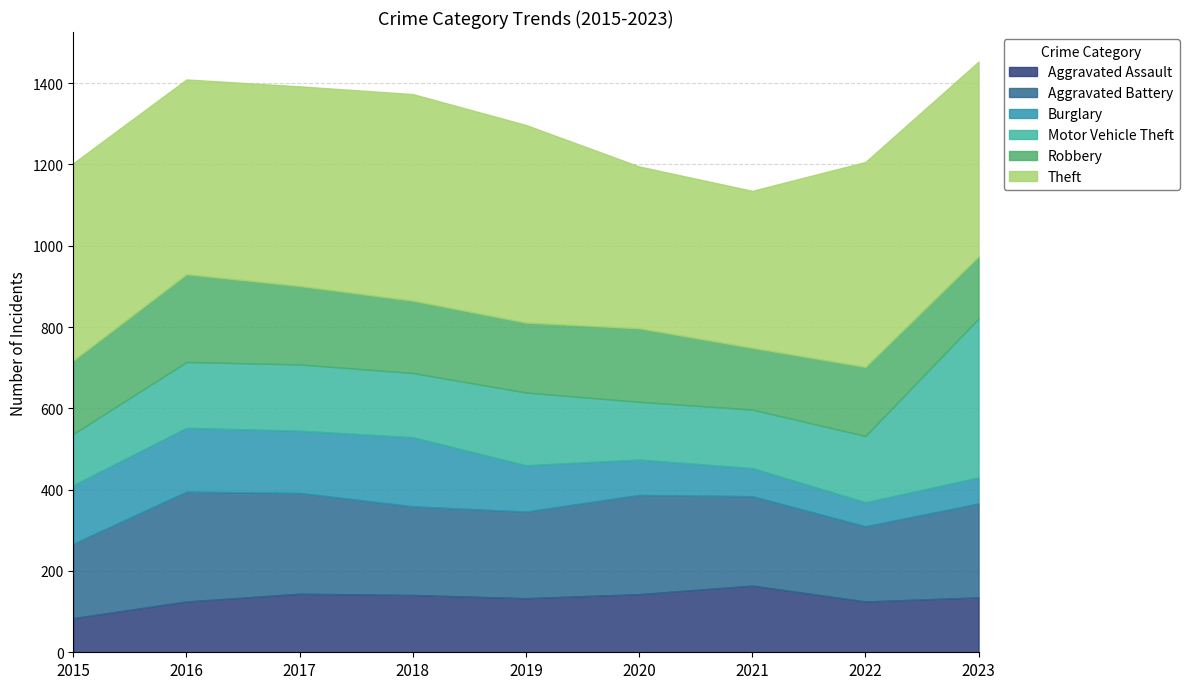

List the series in order of their peak value, highest first.

Theft, Motor Vehicle Theft, Aggravated Battery, Robbery, Burglary, Aggravated Assault